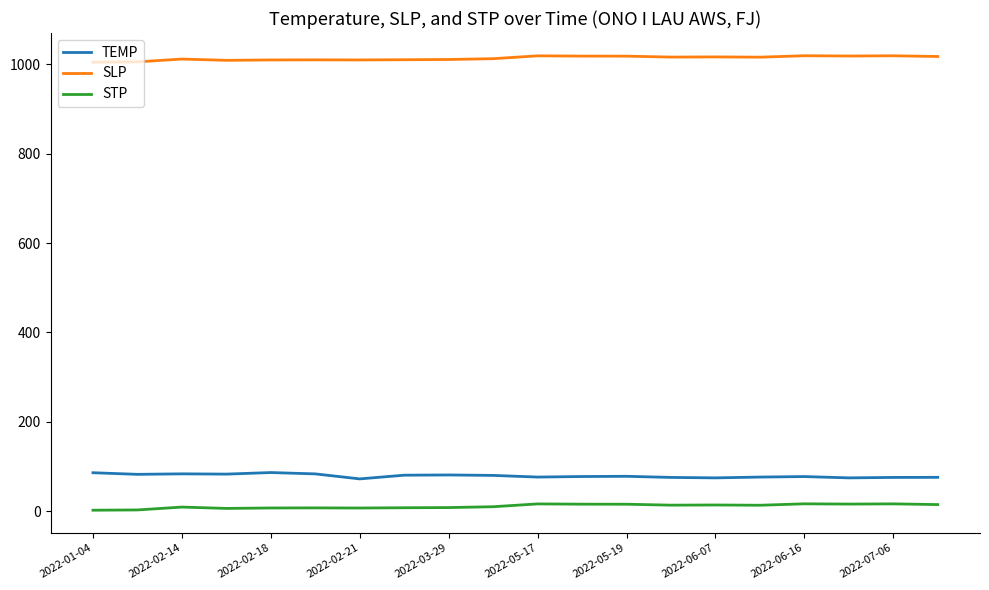

What is the minimum value shown in the chart?

2.0